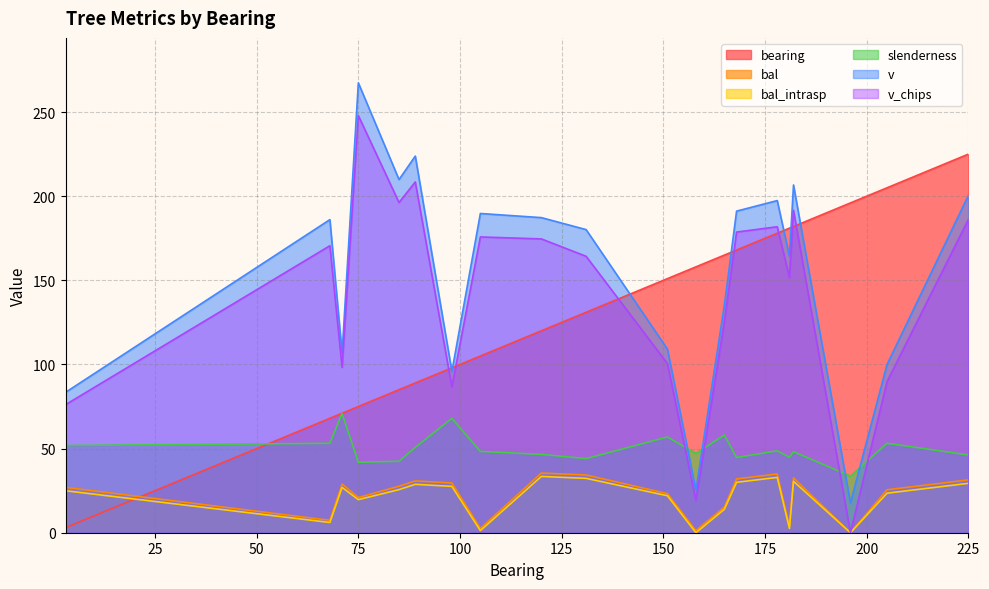

What is the value of the bearing point at the 6th from the left?

89.0